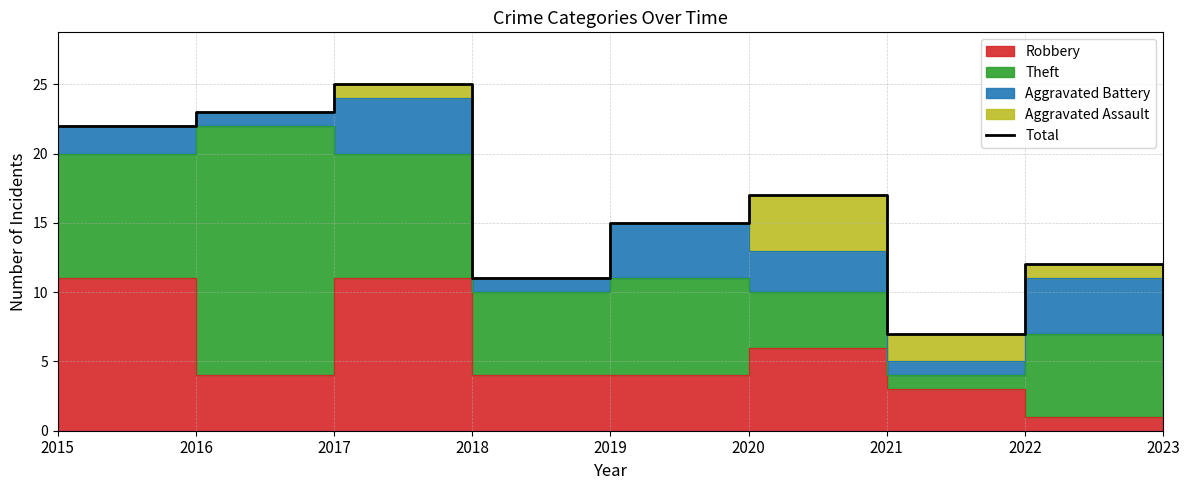

How many points are lower than both their immediate neighbors (excluding endpoints)?

2